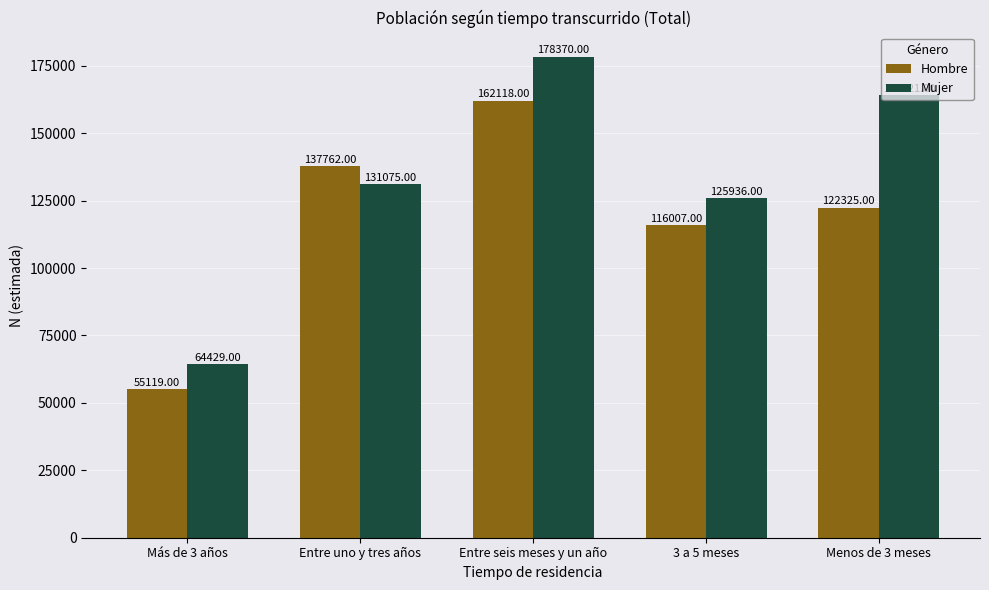

Rank the series by their average value, from lowest to highest.

Hombre, Mujer